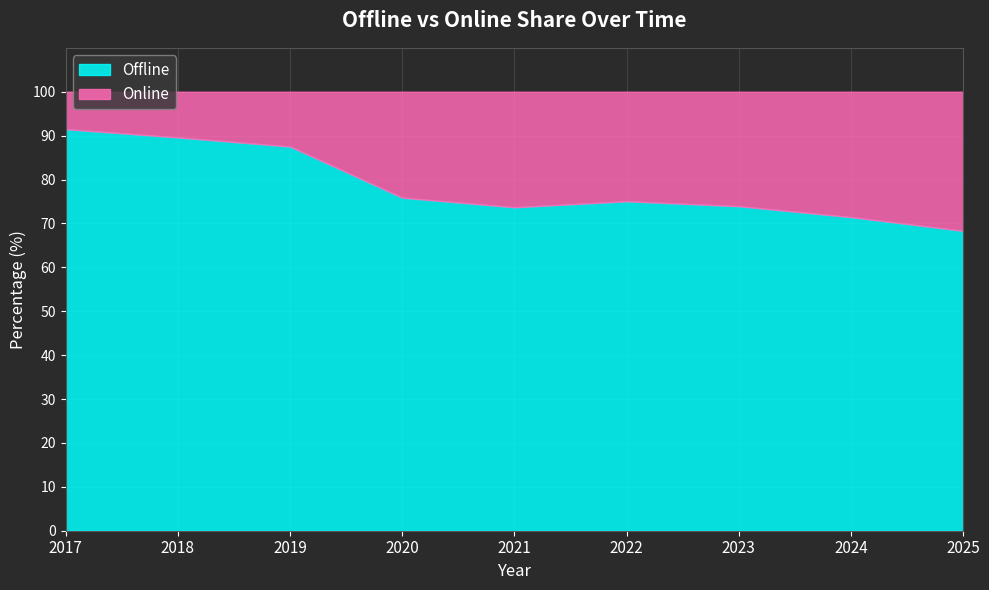

Which category has the lowest value across all series?

2017